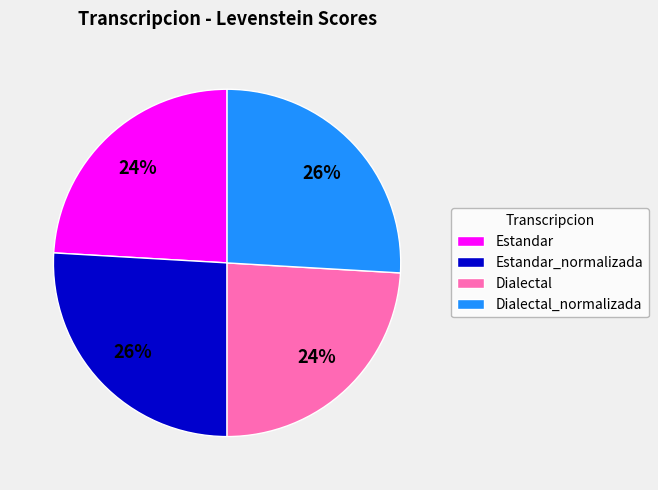

Is there any slice that represents more than half of the pie?

No